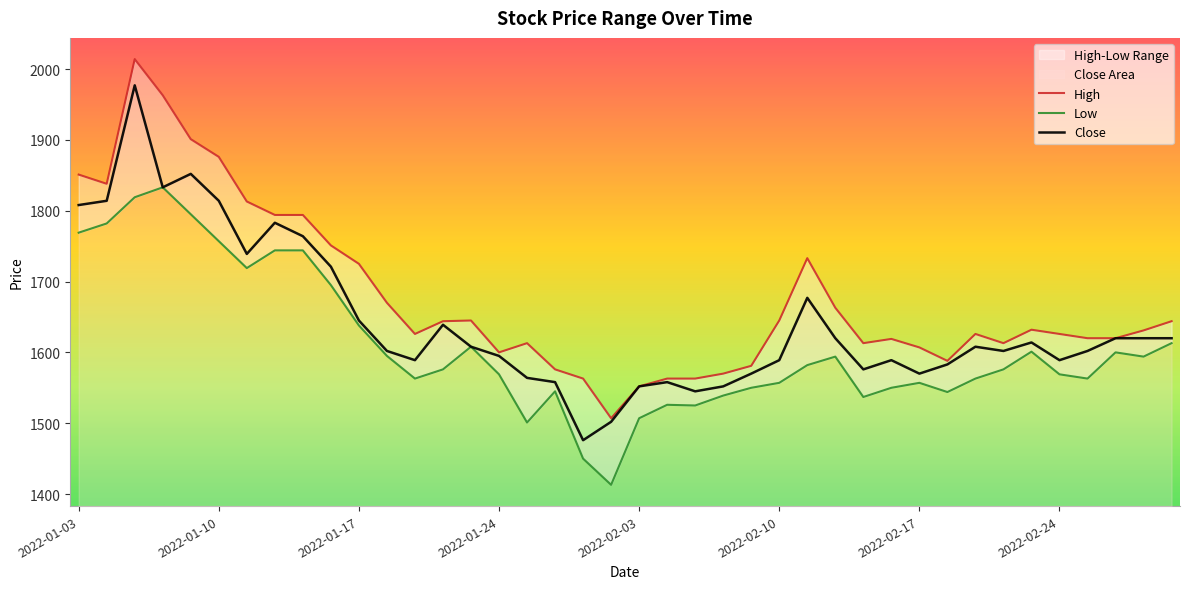

At which label does Close first exceed 1608?

2022-01-03